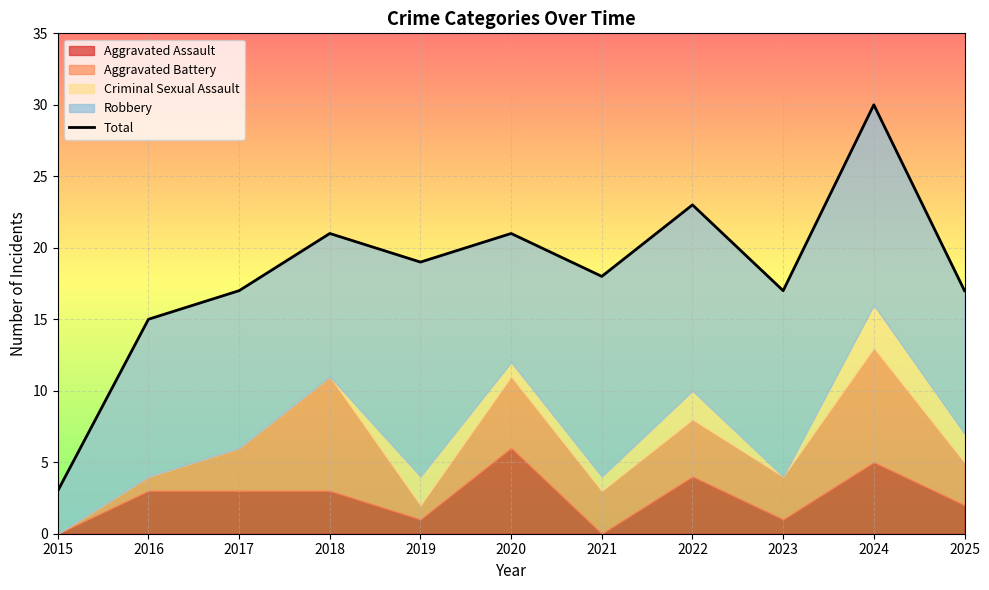

Which has a higher value, 2020 or 2021?

2020